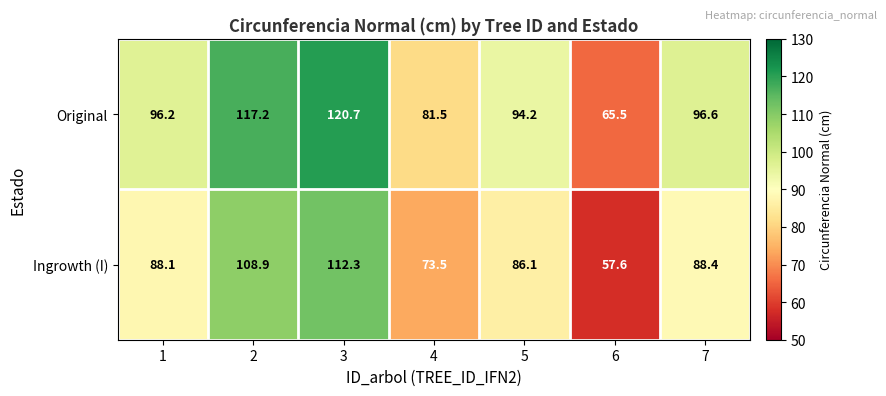

At 7, list the series in order from smallest to largest.

Ingrowth (I), Original